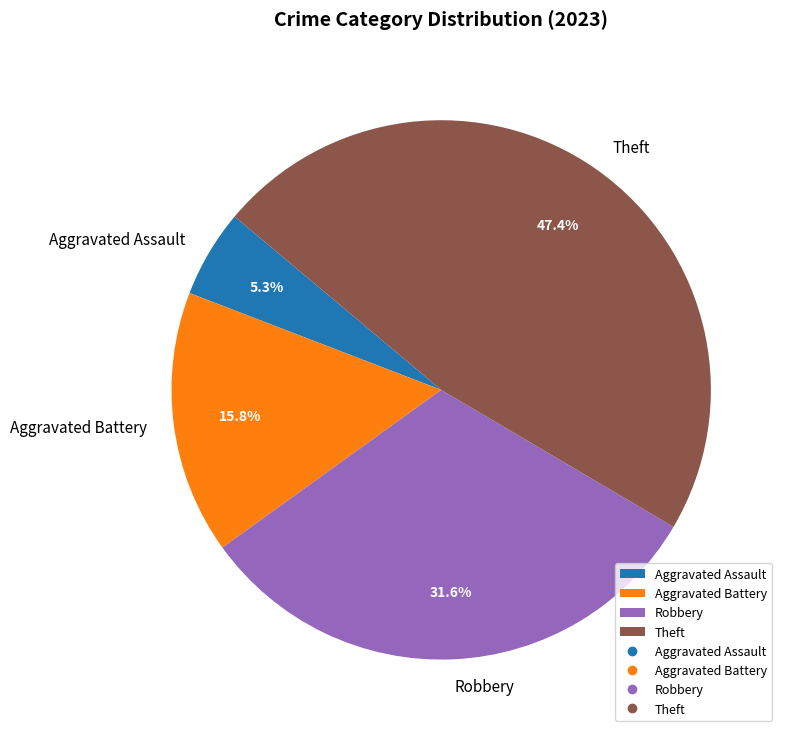

What is the total percentage of Aggravated Battery and Robbery?

47.4%